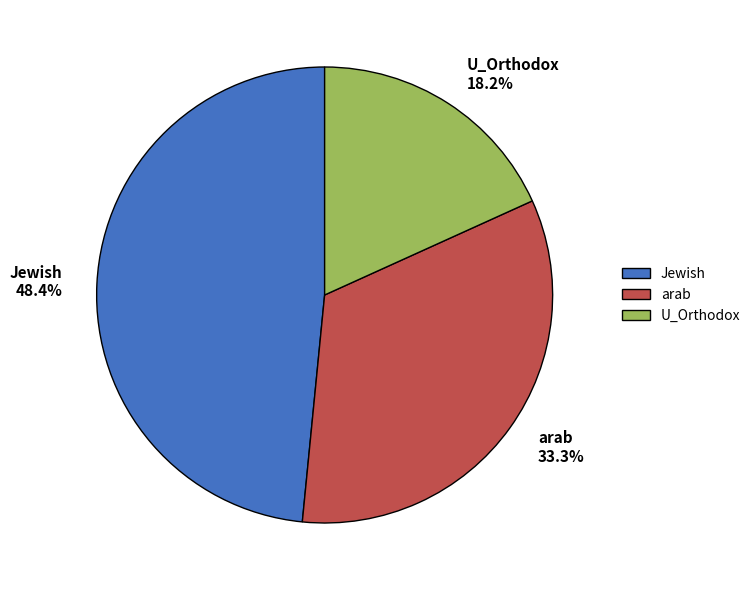

Is it true that arab is 41% of the pie?

False